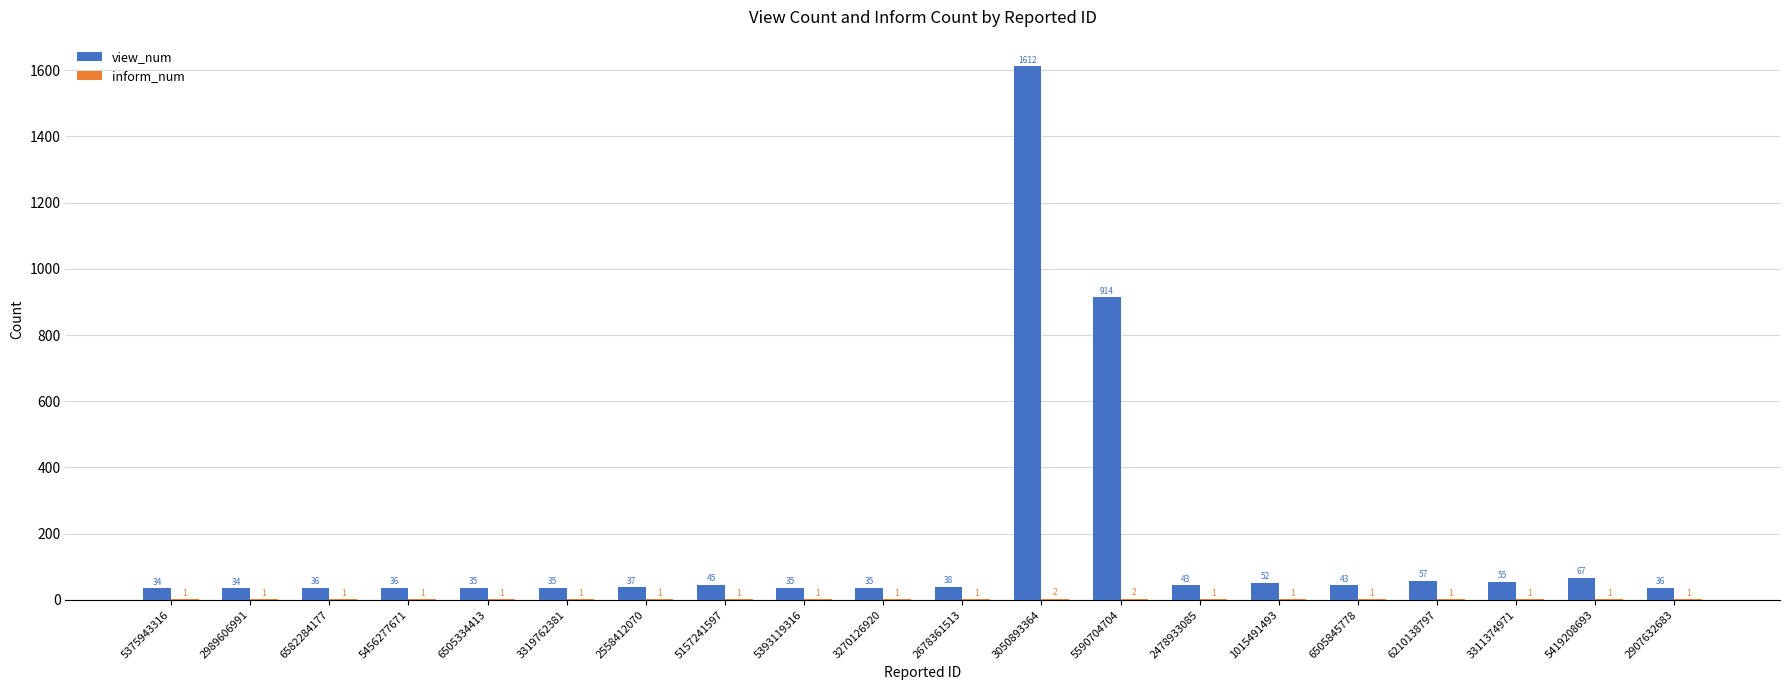

True or false: view_num has a value of 67 at 5419208693.

True